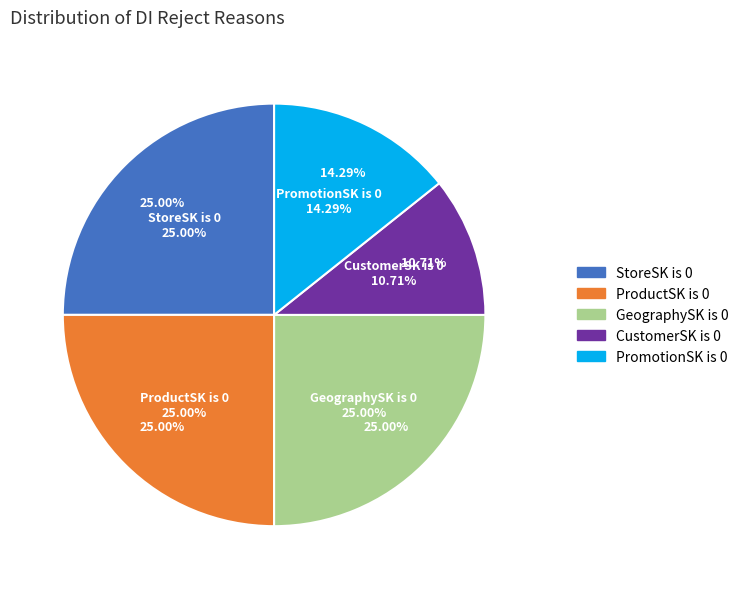

The CustomerSK is 0 slice represents 11% of the pie. True or false?

True